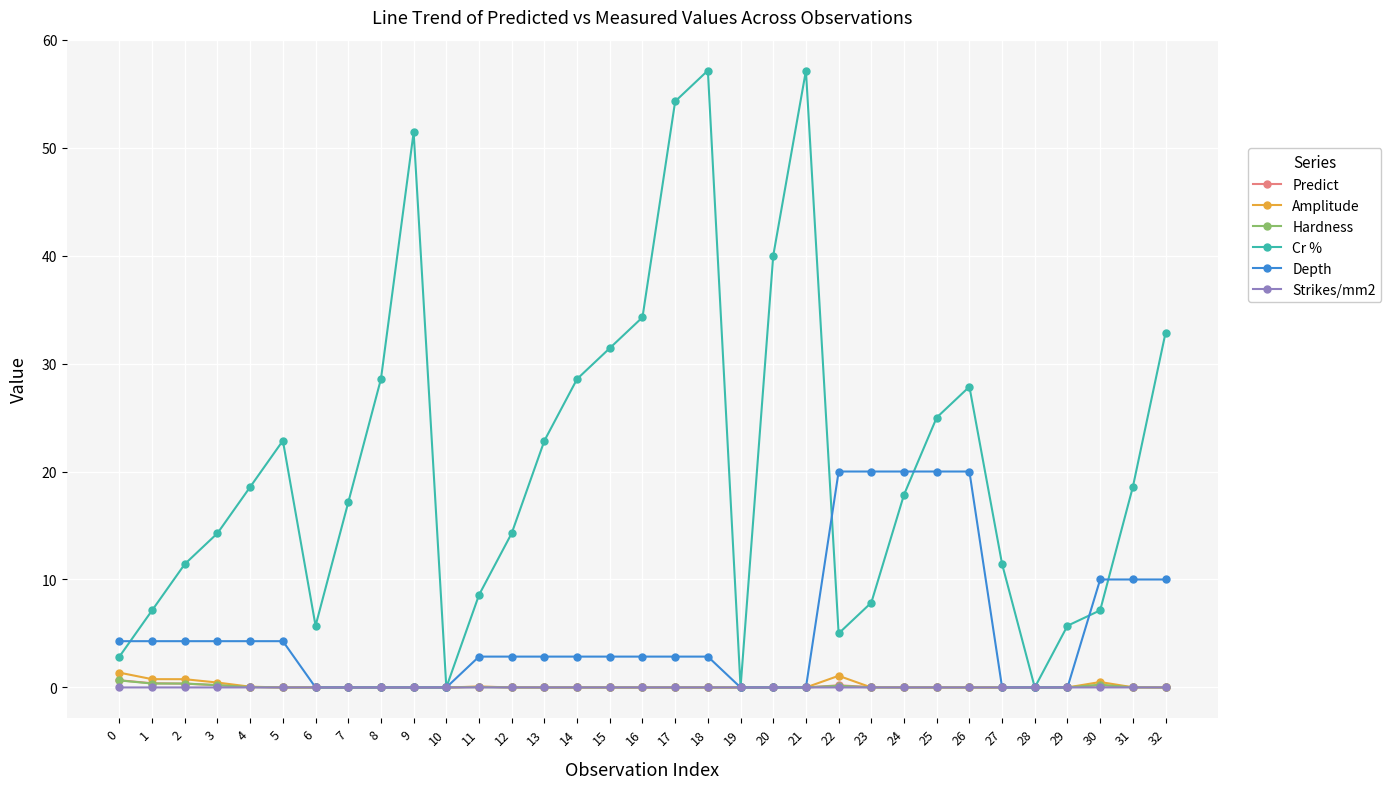

Is the value of Depth at 24 greater than the value of Predict at 20?

Yes